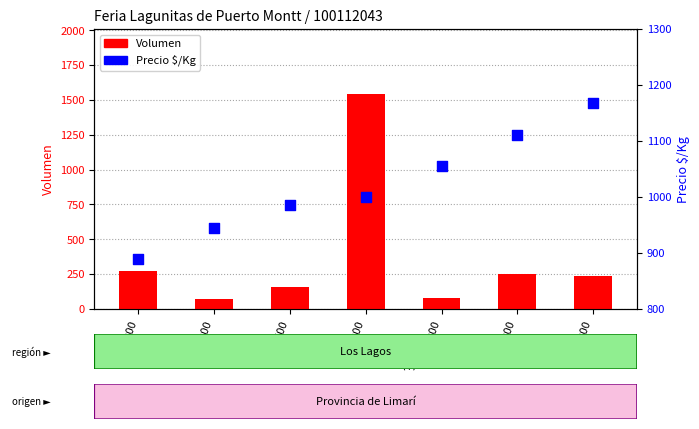

Which series has the largest total across all categories?

Precio $/Kg